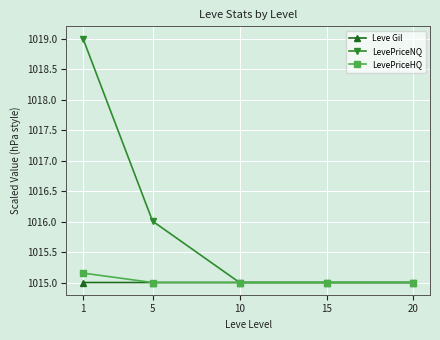

What is the greatest value displayed?

1019.0